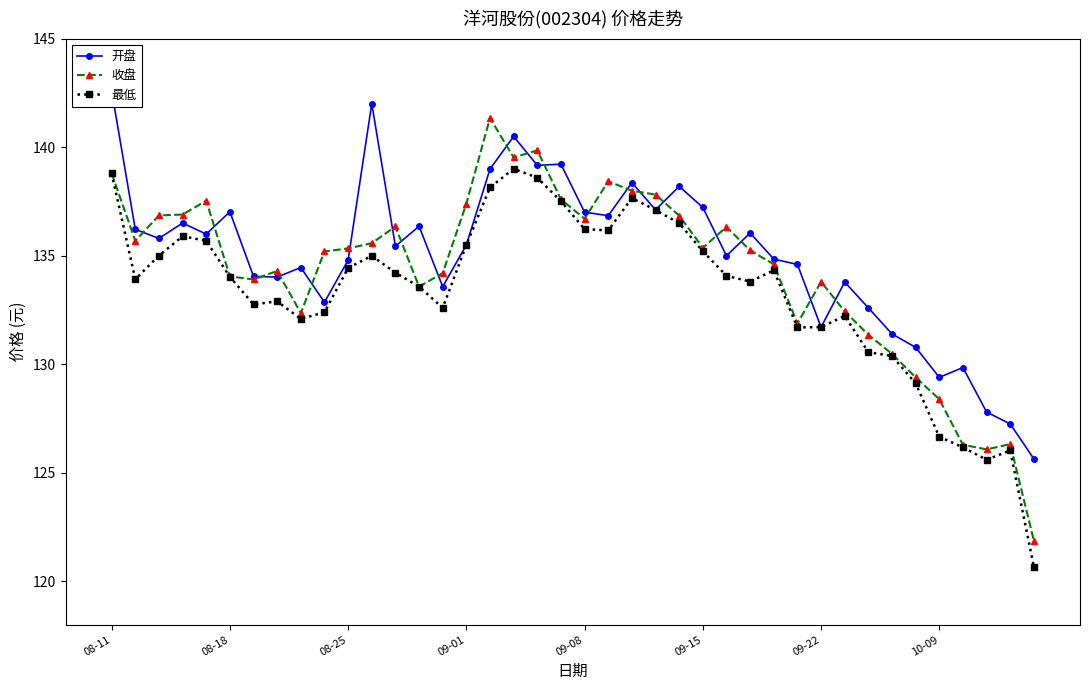

What is the spread (max minus min) of values at 24?

1.7